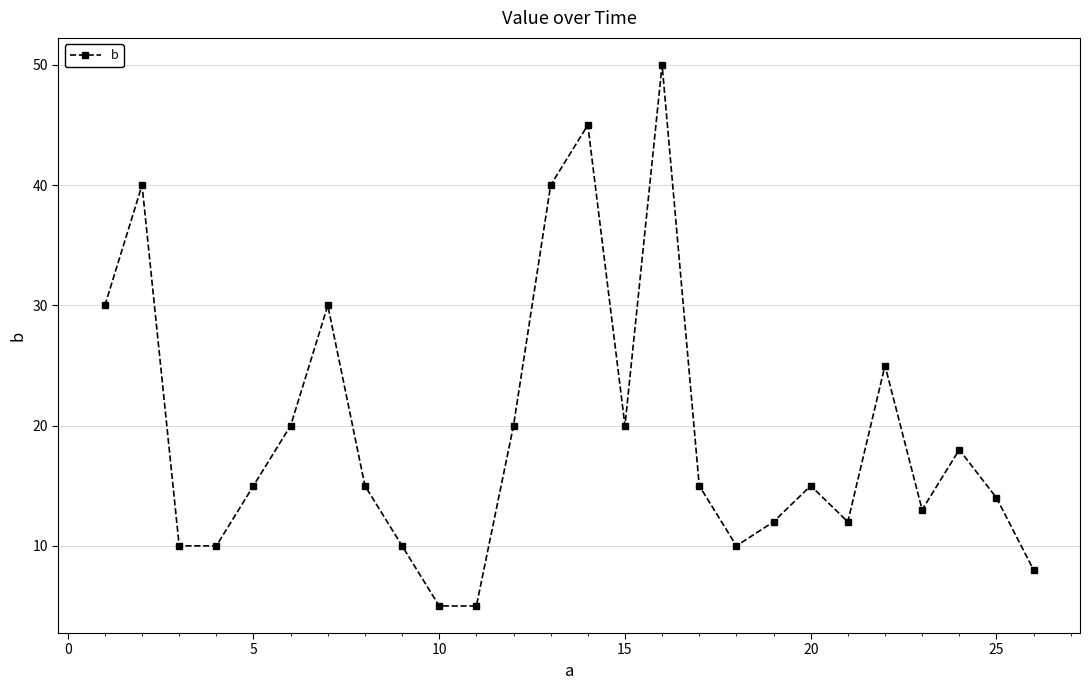

Reading left to right, list all the values displayed in this chart.

30	40	10	10	15	20	30	15	10	5	5	20	40	45	20	50	15	10	12	15	12	25	13	18	14	8